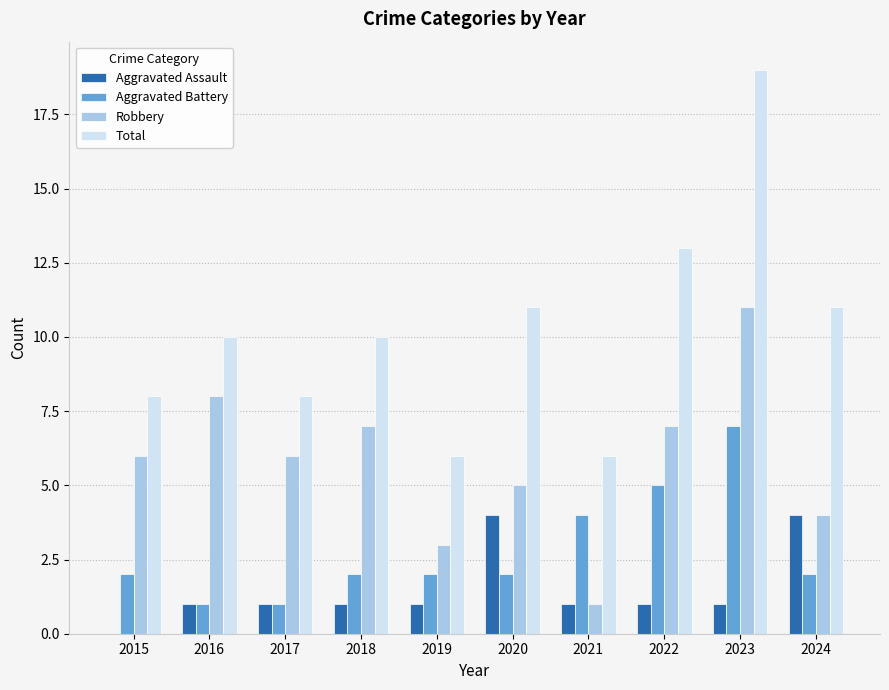

Is the value of Robbery at 2017 greater than the value of Aggravated Assault at 2024?

Yes